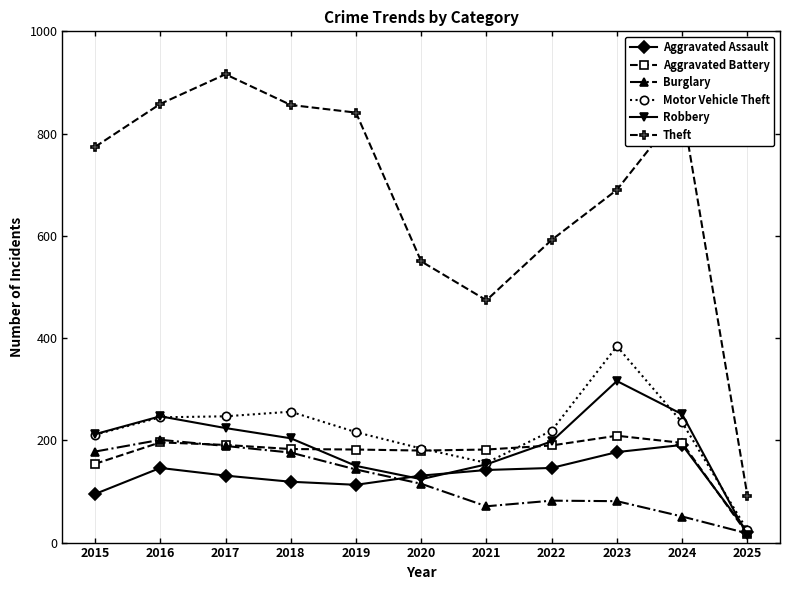

How many data points in Theft are less than 774?

5